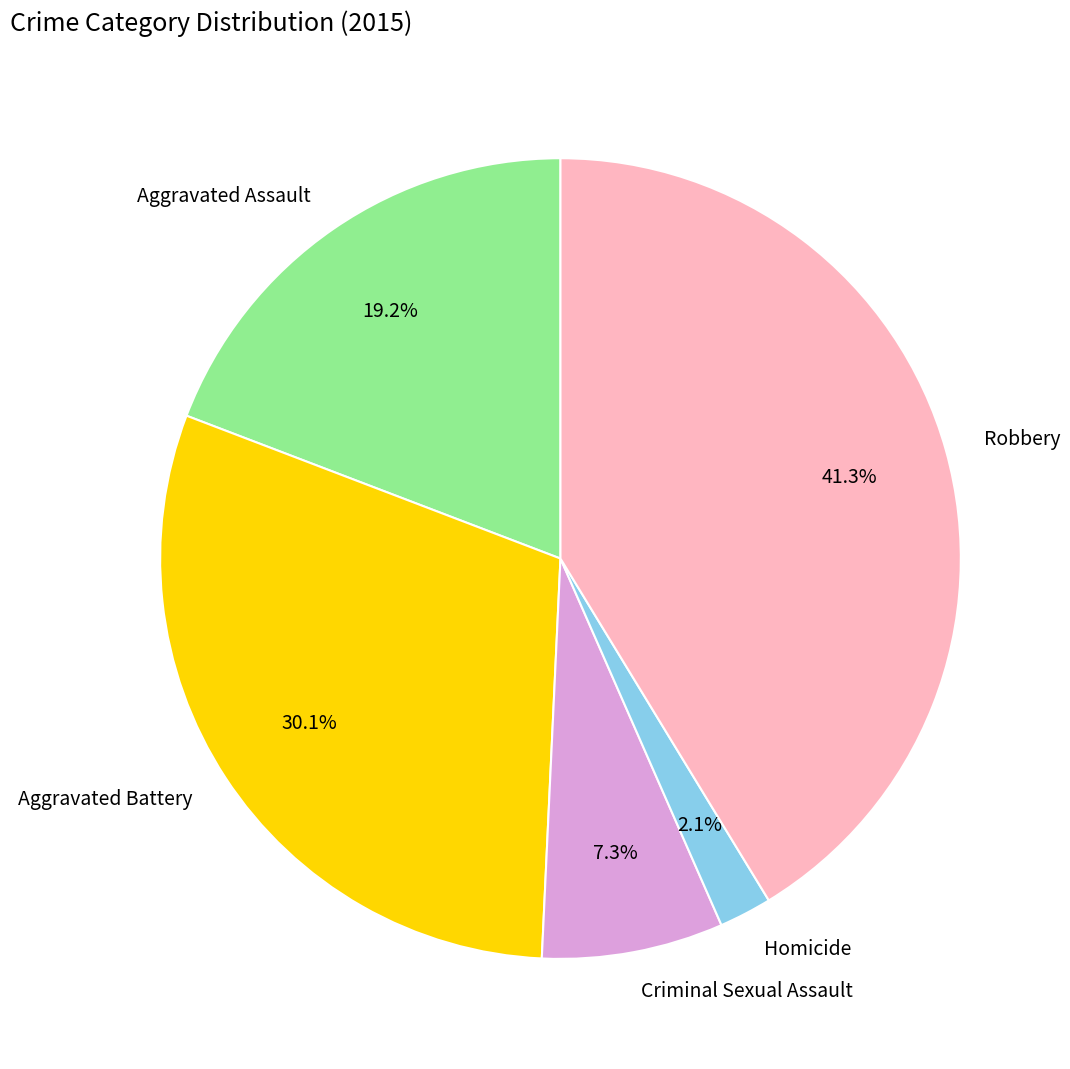

What is the largest slice in the pie chart?

Robbery